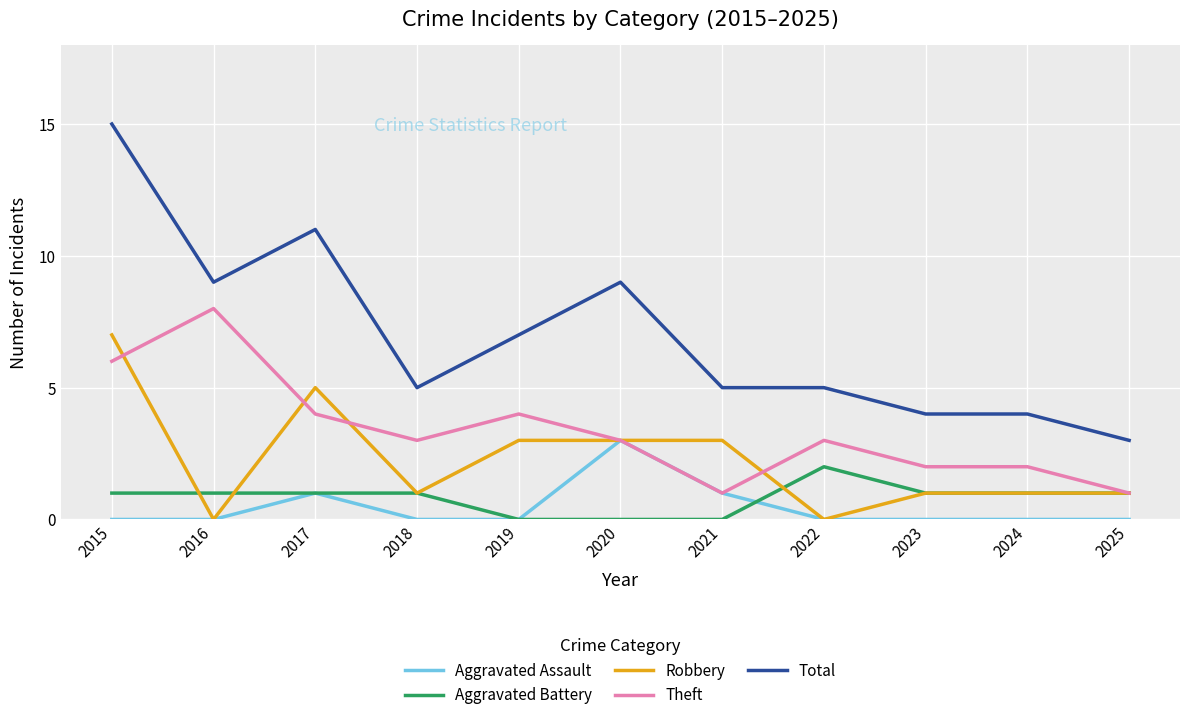

Count the number of data series in this chart.

5